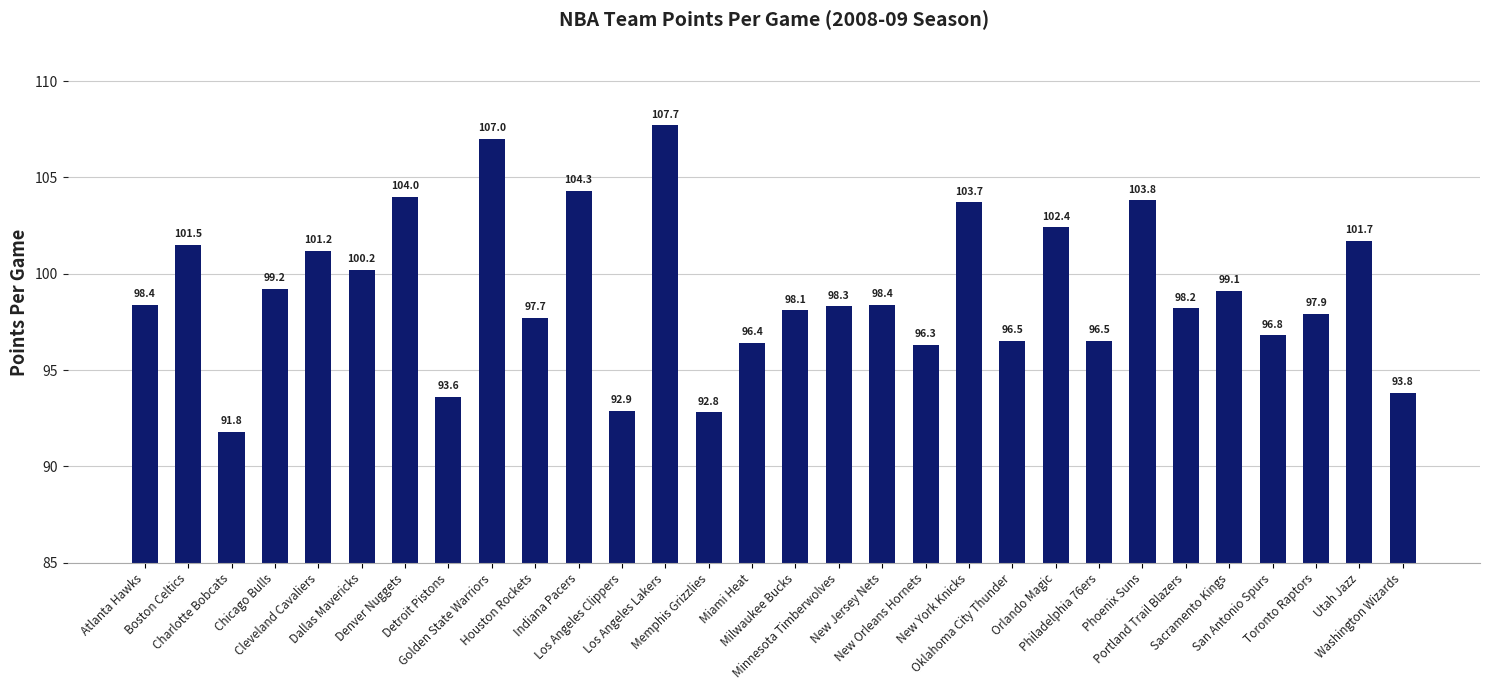

What is the average value?

99.0